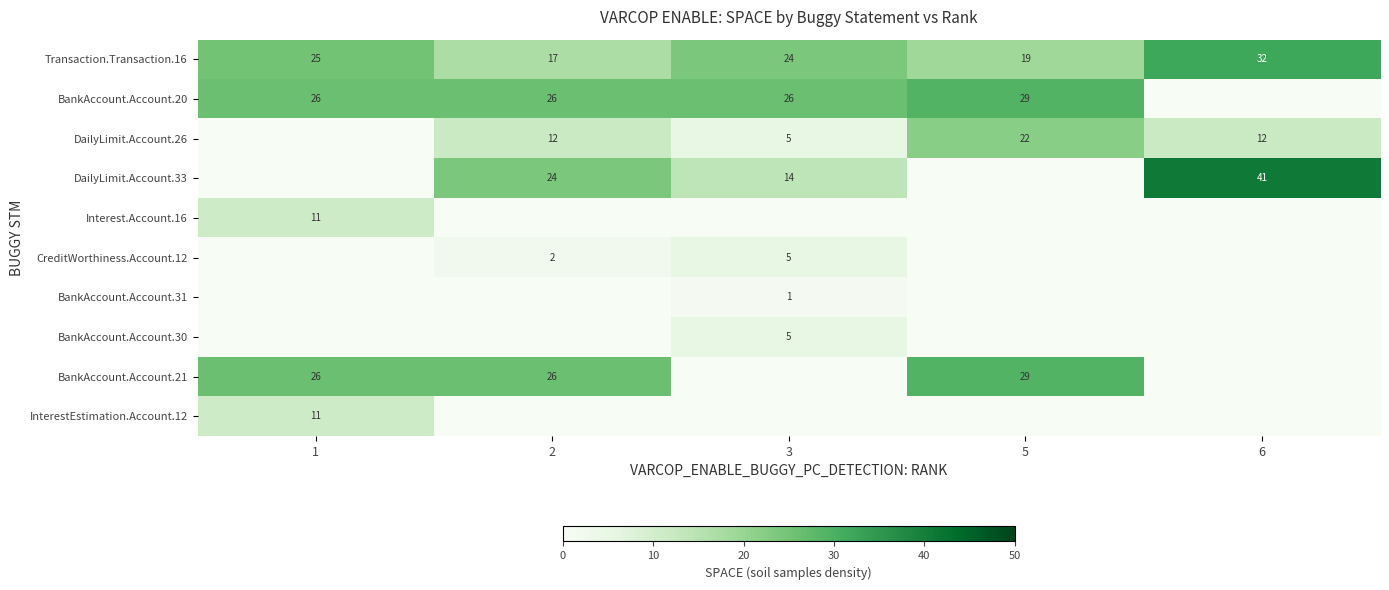

True or false: DailyLimit.Account.33 has a value of 24 at 2.

True